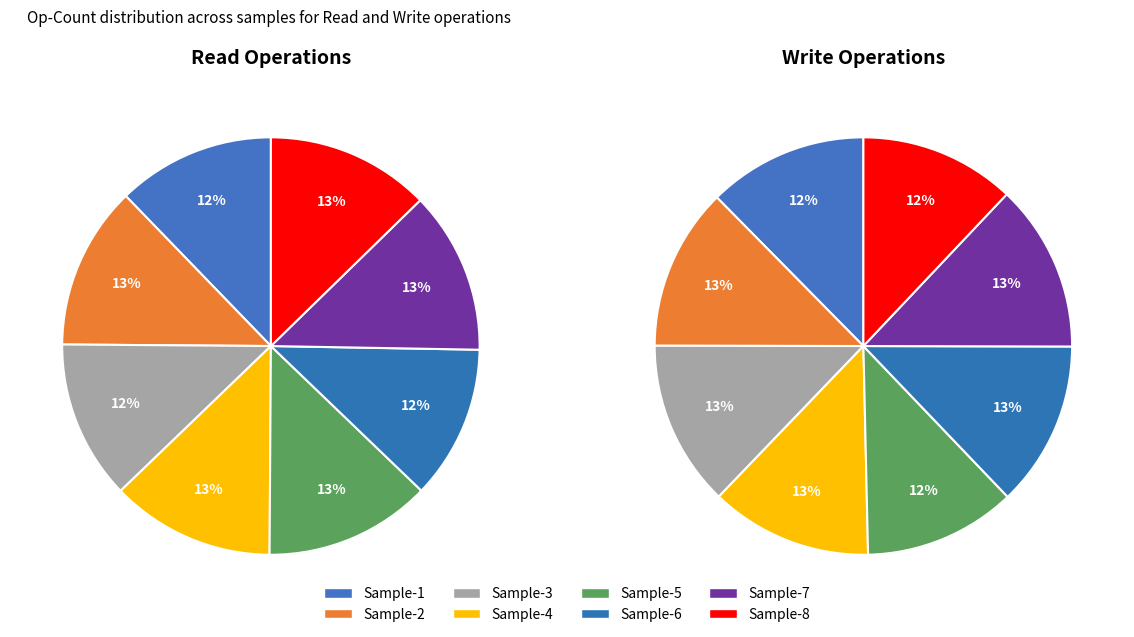

Combined, what portion of the pie is read and 3?

24.9%